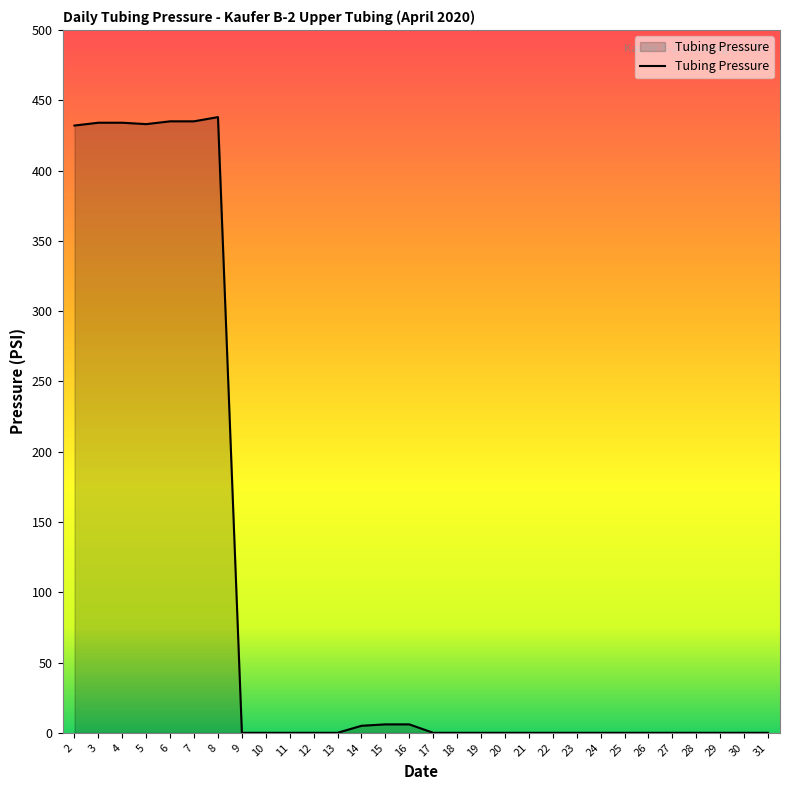

Approximately how many times larger is the value at 3 compared to 6?

1.0